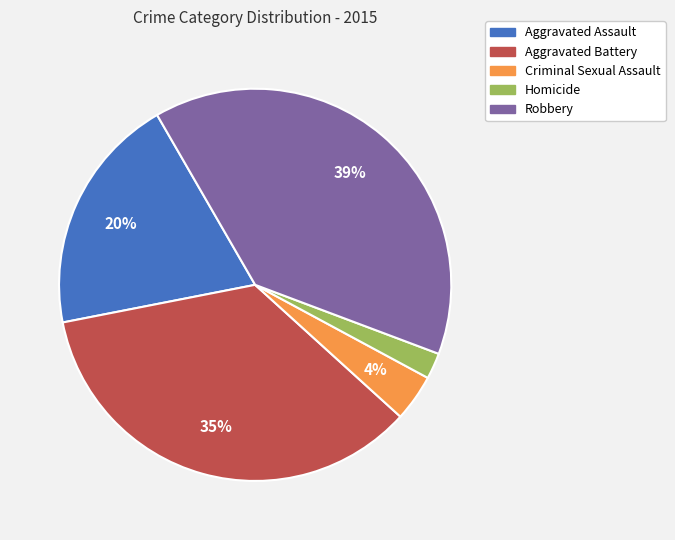

Which has a higher value, Homicide or Criminal Sexual Assault?

Criminal Sexual Assault